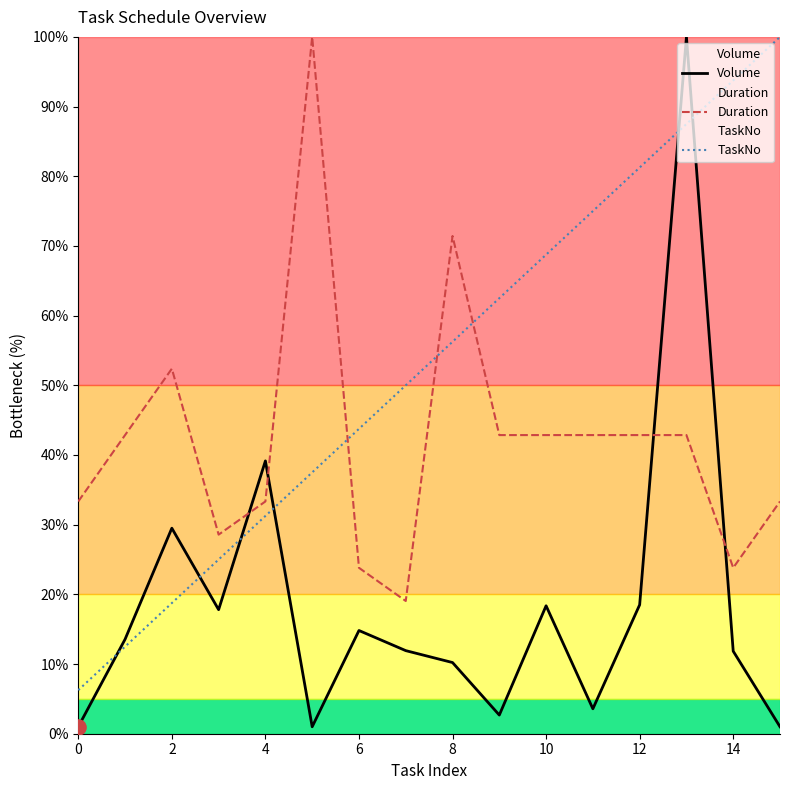

At how many categories does at least one series exceed 20?

16